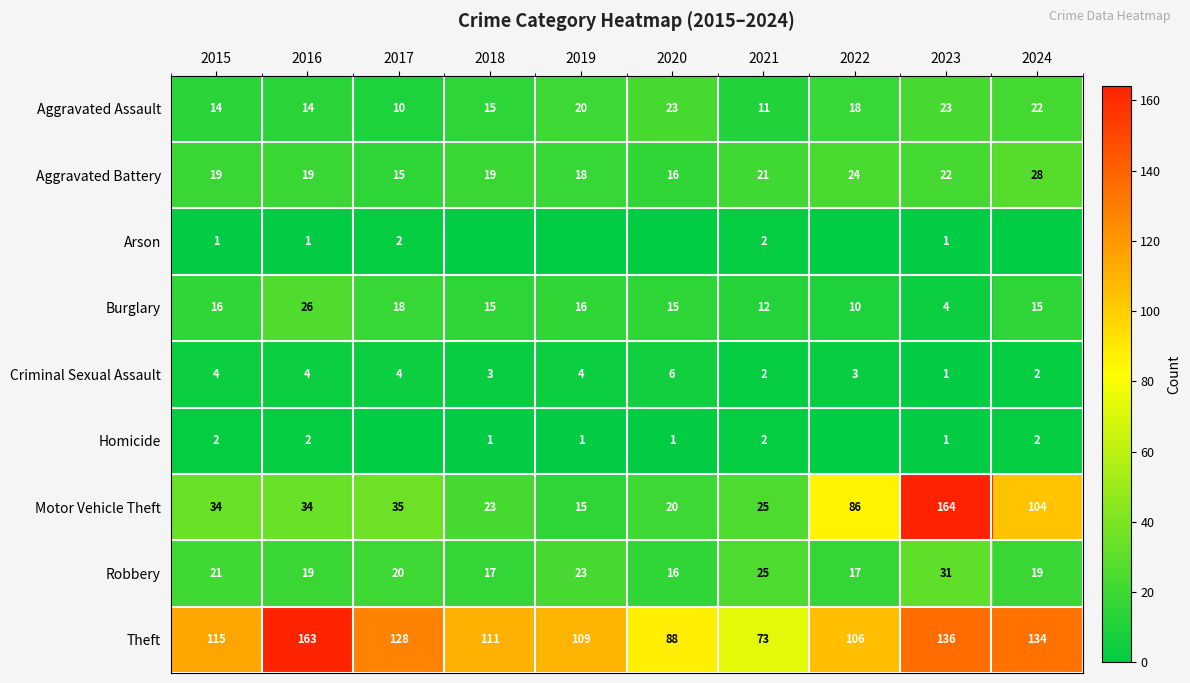

At which category does the chart reach its minimum across all series?

2018